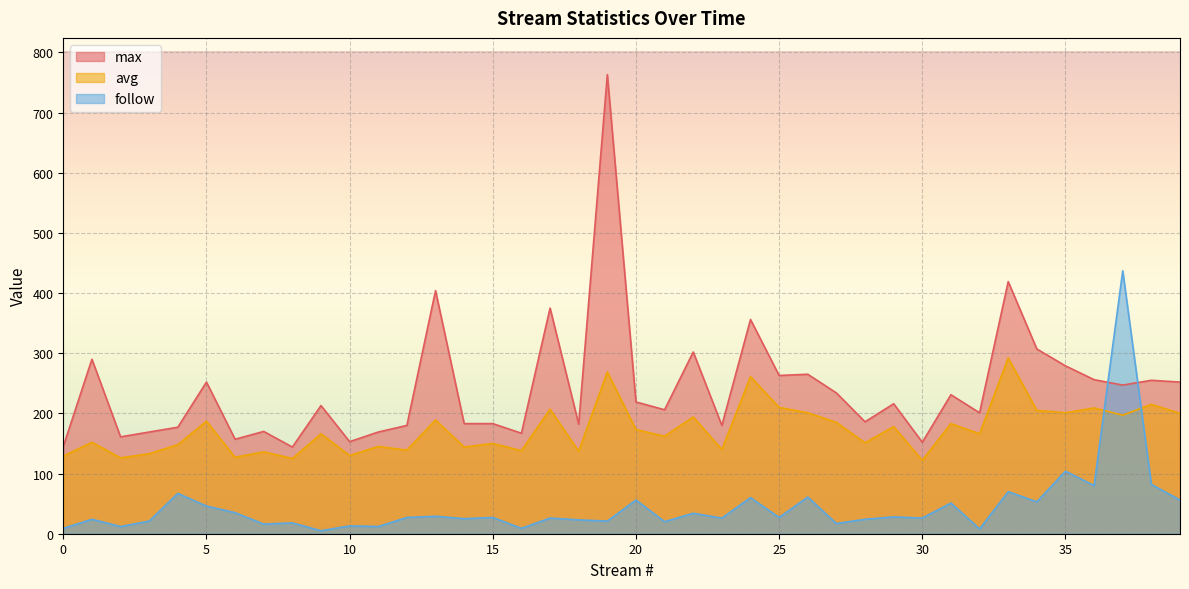

List the labels in order of avg value, largest first.

33, 19, 24, 38, 25, 36, 17, 34, 26, 35, 39, 37, 22, 13, 5, 27, 31, 29, 20, 9, 32, 21, 1, 28, 15, 4, 11, 14, 23, 12, 16, 18, 7, 3, 10, 0, 6, 2, 8, 30